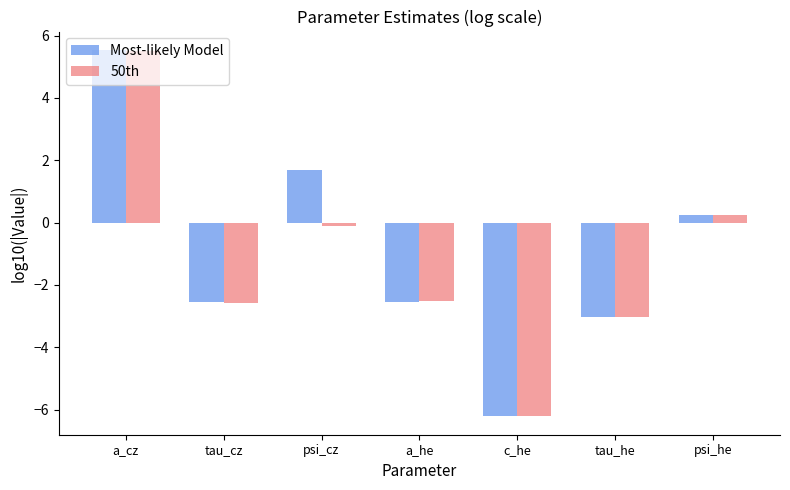

How many values in 50th are below zero?

5